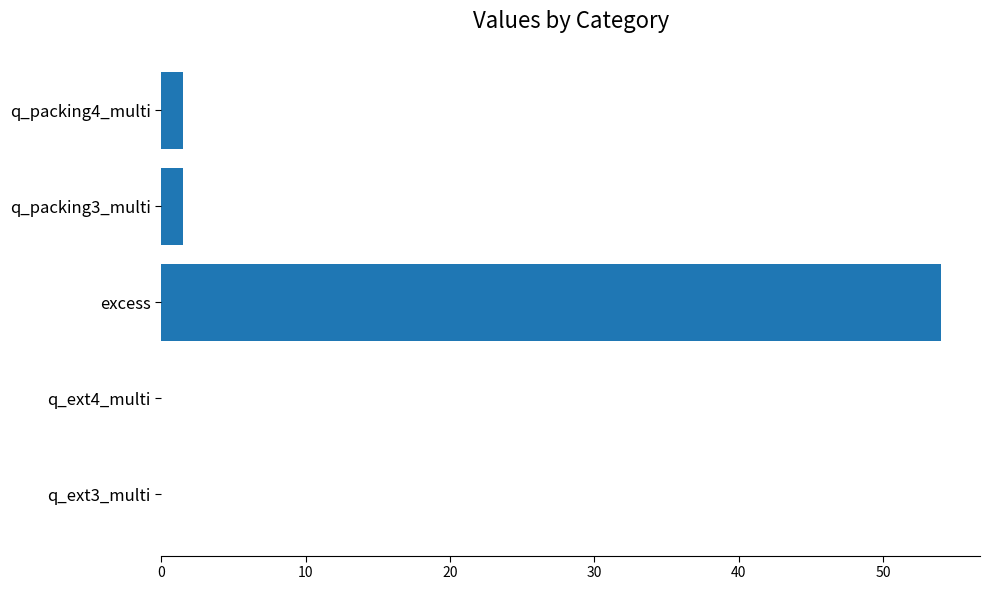

True or false: the data shows 1.5 at q_packing3_multi.

True